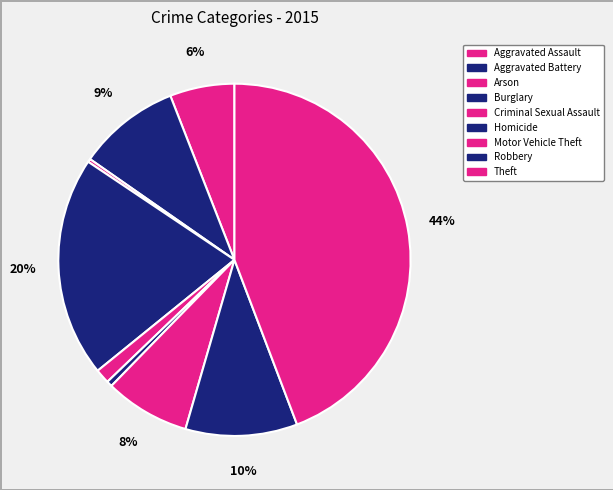

Which category has the smallest portion of the pie?

Arson